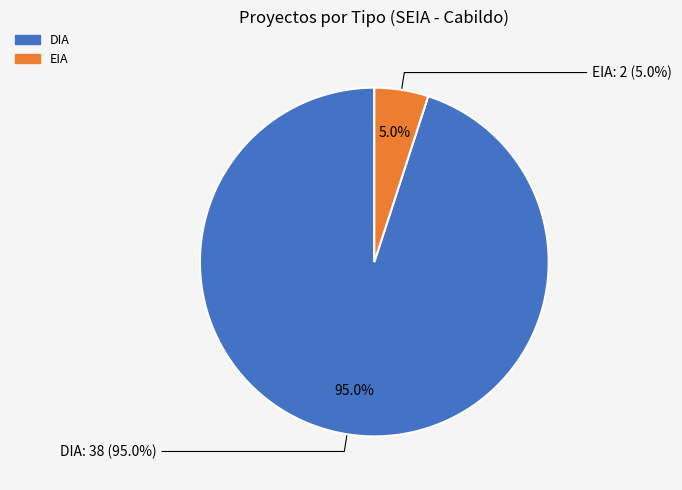

Do EIA and DIA together represent more than half of the pie?

Yes